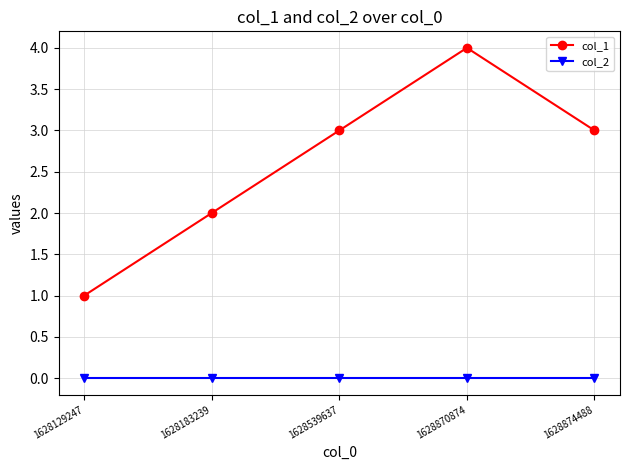

What is the spread (max minus min) of values at 1628539637?

3